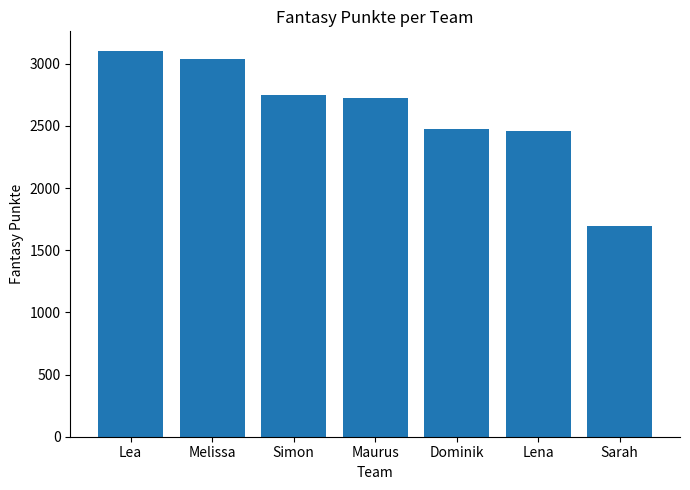

What is the difference between the second highest and second lowest values?

575